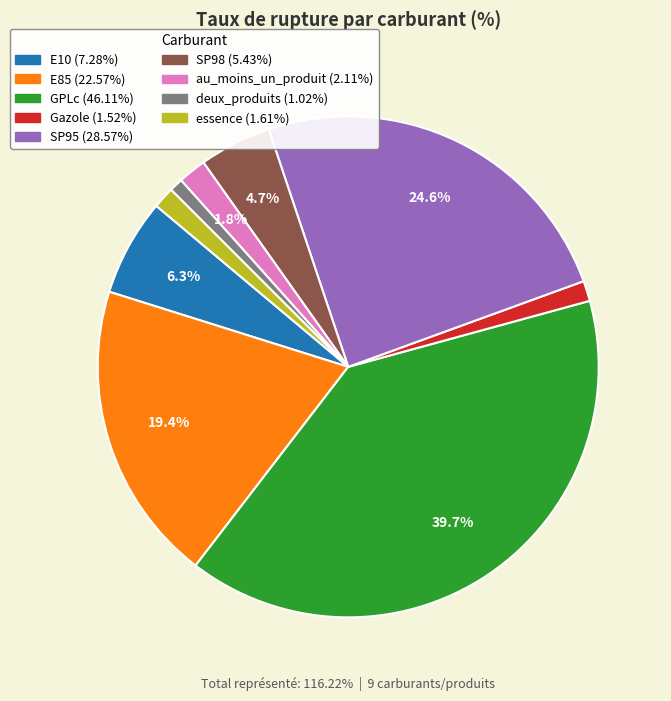

What percentage do SP98 and SP95 together represent?

29.3%